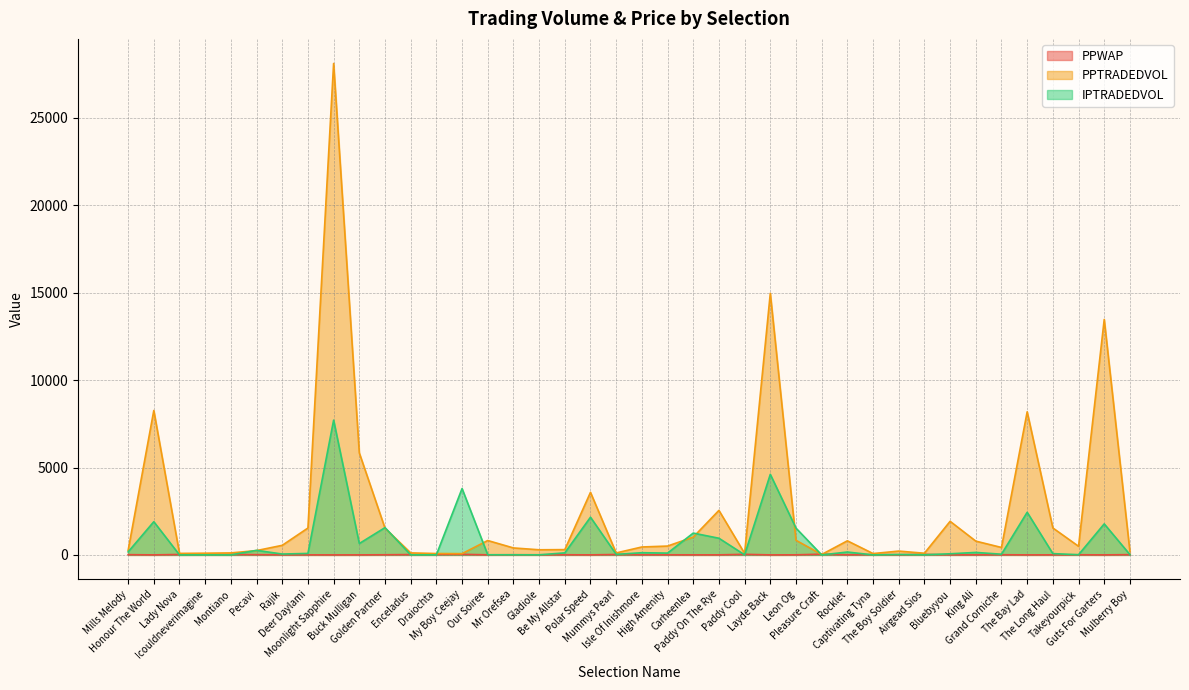

Which has a higher value, Icouldneverimagine or Rocklet?

Icouldneverimagine